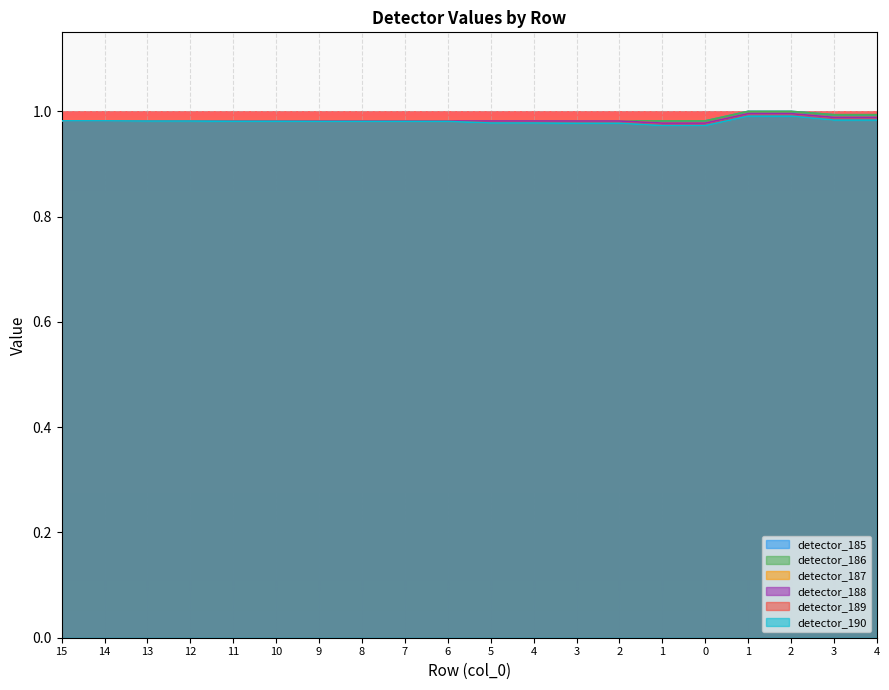

What is the value of the detector_188 point at the 4th from the left?

1.0